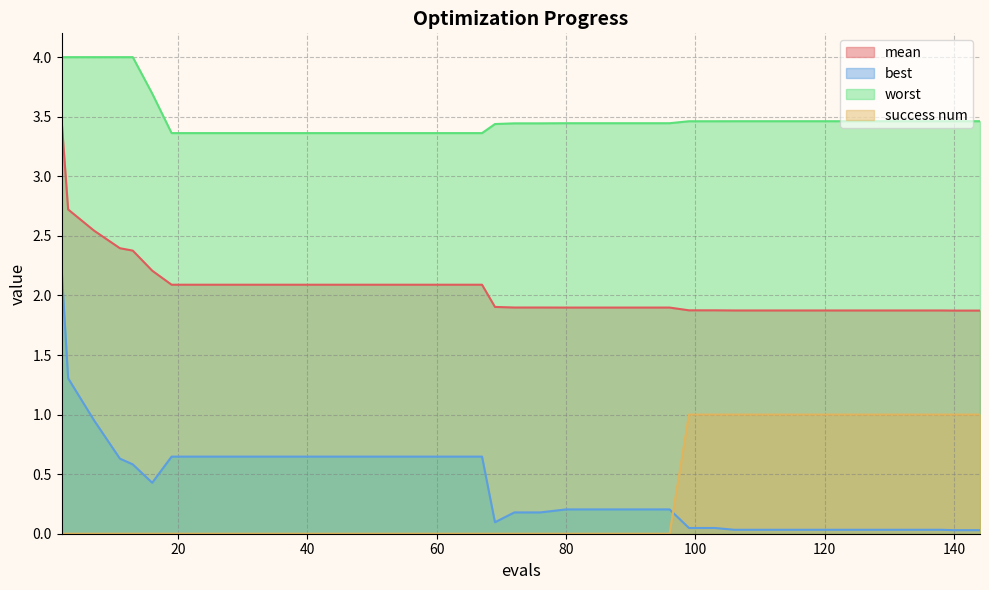

Which category has the highest value across all series?

2